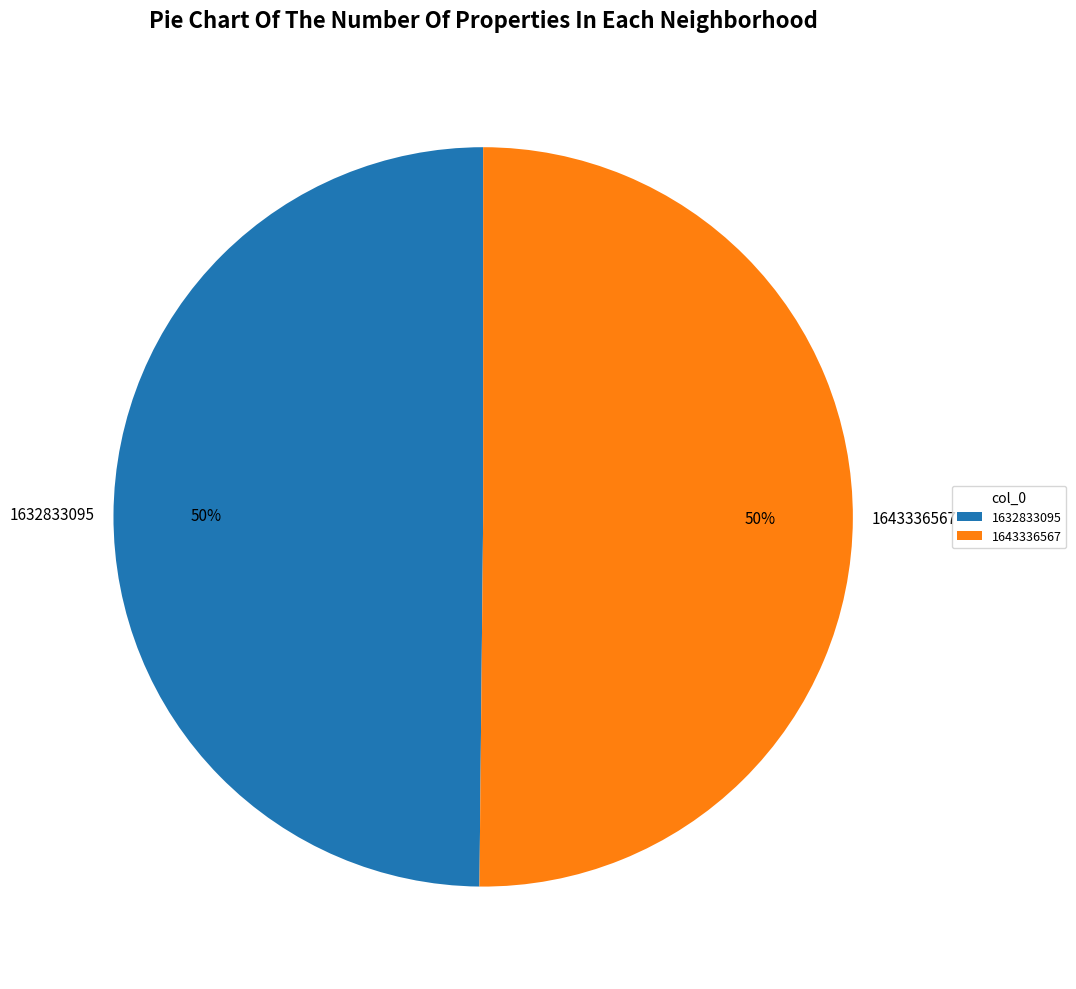

Count the number of slices in the pie.

2